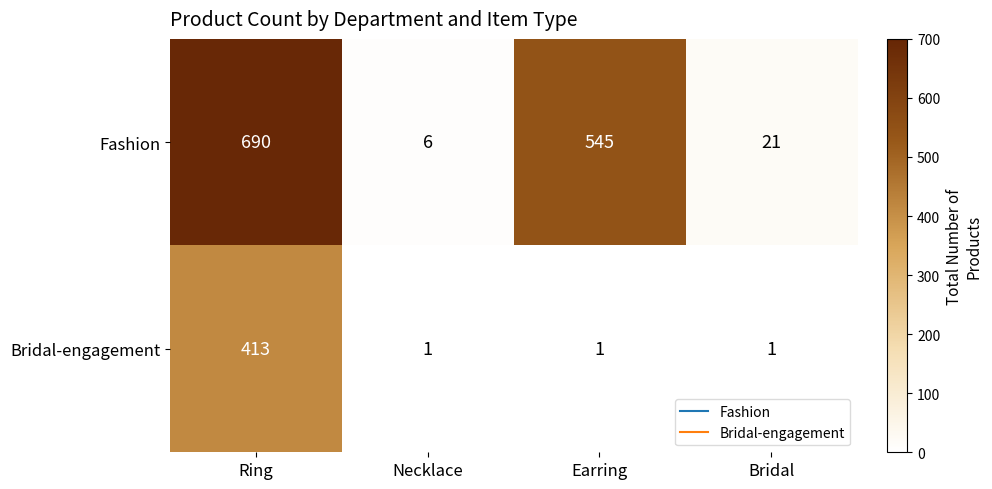

Reading left to right, what are all the values shown in this chart?

Fashion: 690	6	545	21
Bridal-engagement: 413	1	1	1